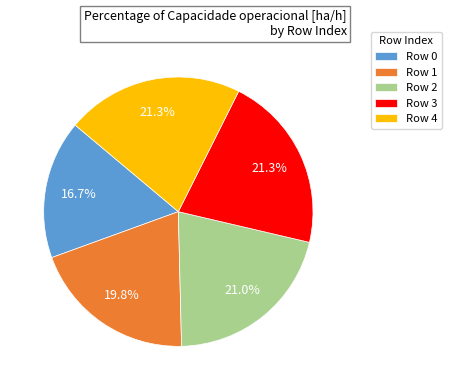

Is there a majority slice in this chart?

No